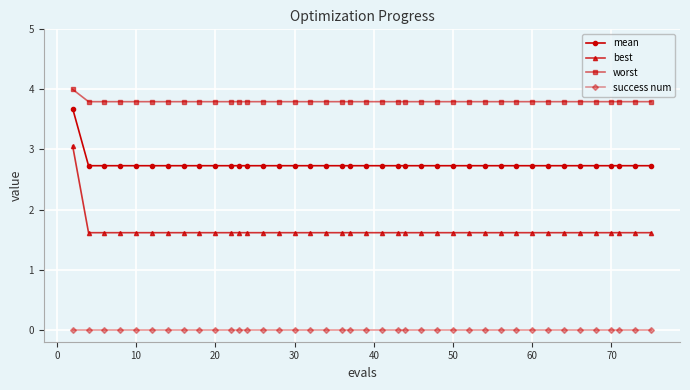

True or false: mean and worst intersect in this chart.

False